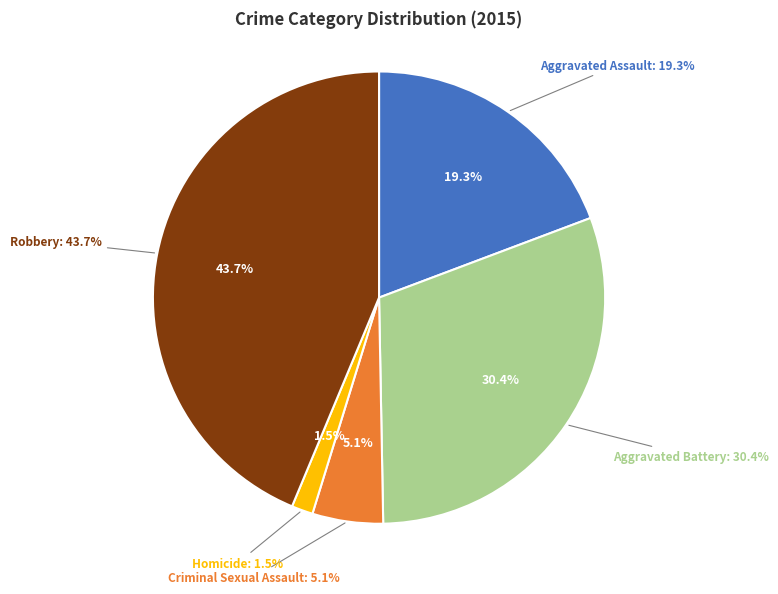

To the nearest percent, what portion does Criminal Sexual Assault represent?

5%